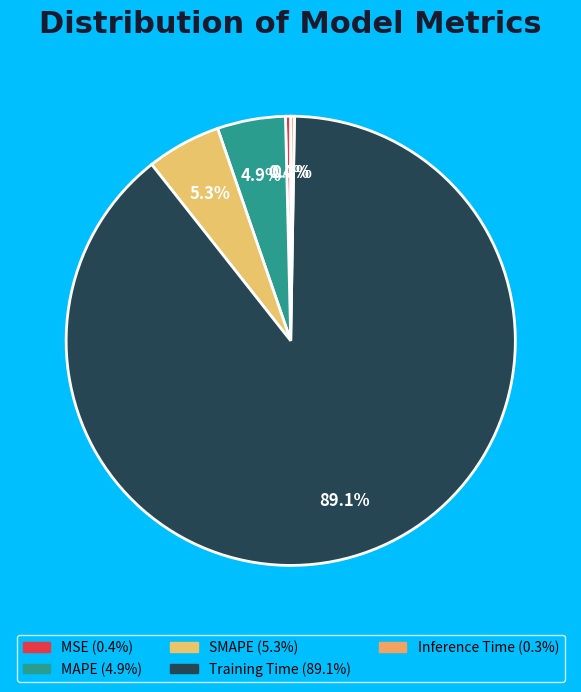

Which slice is the largest?

Training Time